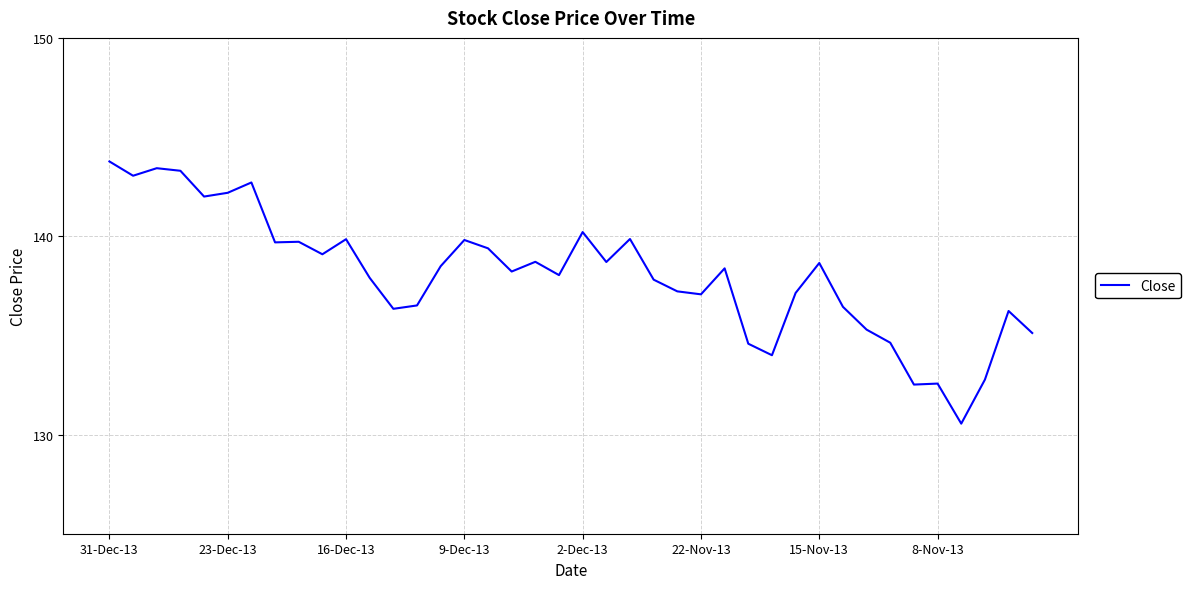

What is the greatest value displayed?

143.8